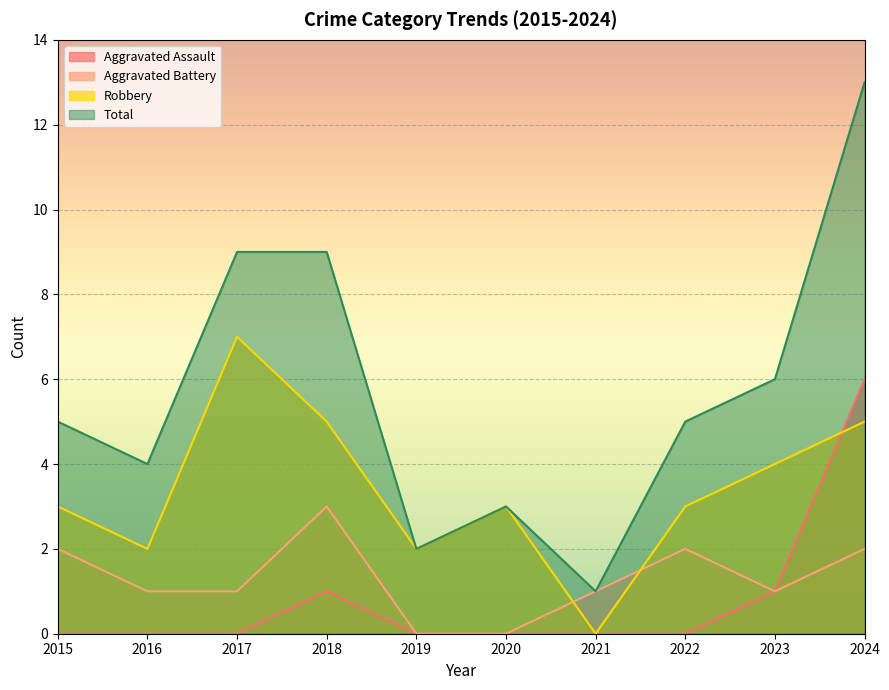

How many times do Robbery and Aggravated Assault cross each other?

1